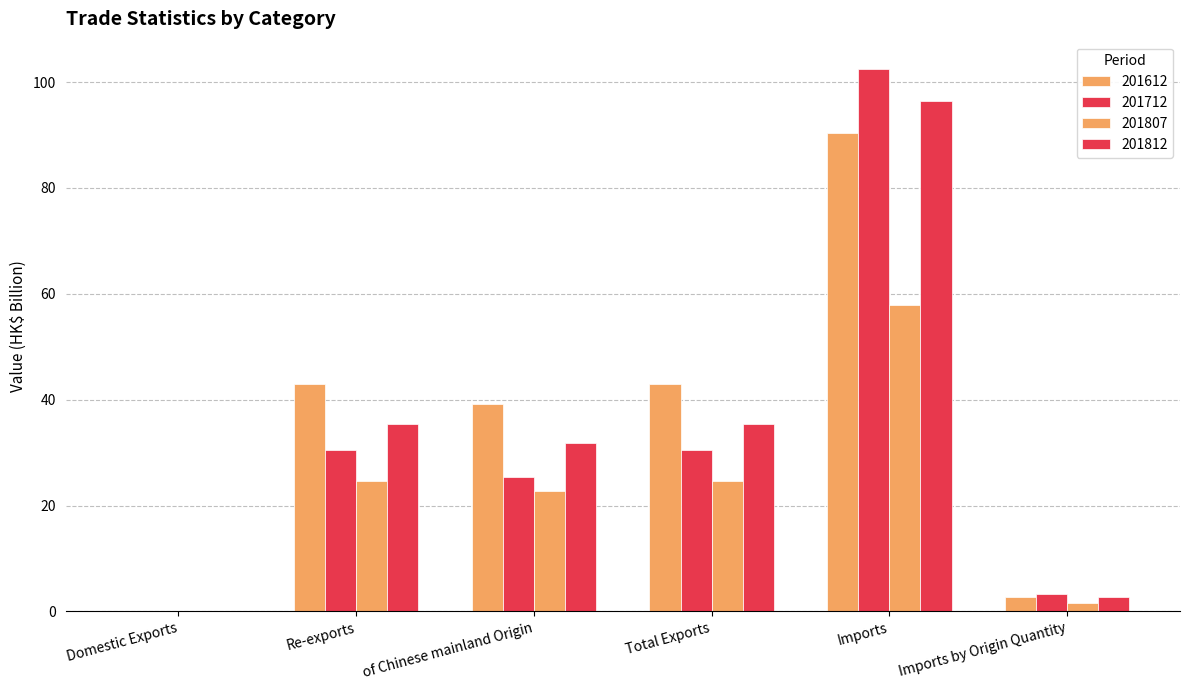

Rank the series at of Chinese mainland Origin from highest to lowest value.

201612, 201812, 201712, 201807